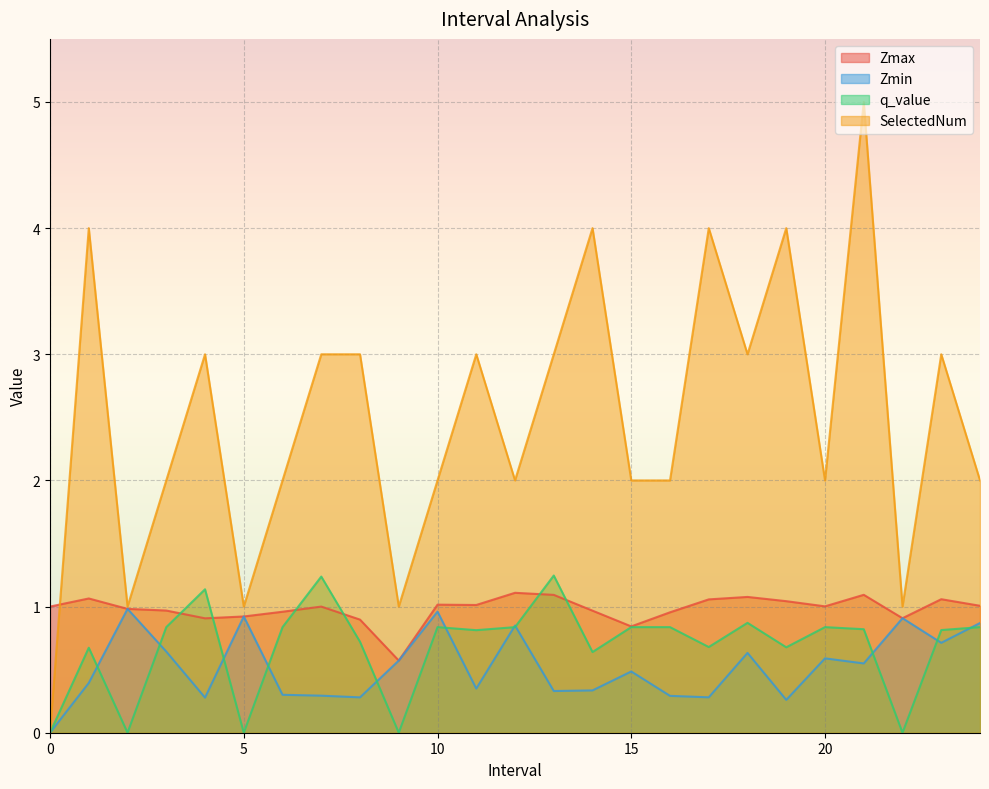

How many lines are shown in the chart?

4